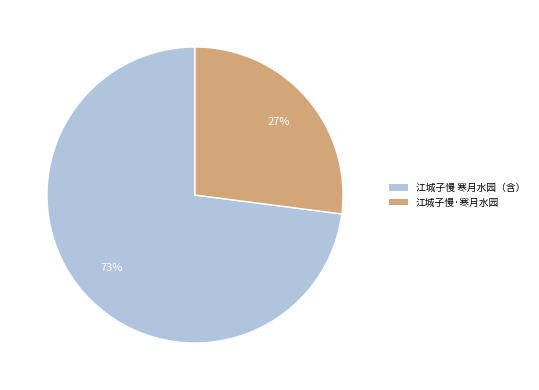

Is there any slice that represents more than half of the pie?

Yes